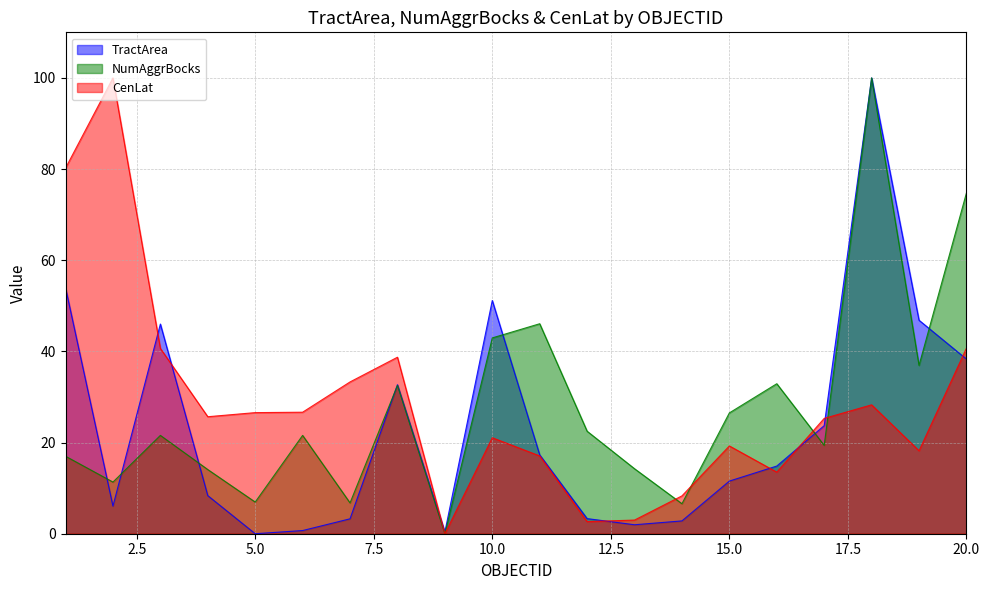

True or false: NumAggrBocks and TractArea cross at least once.

True